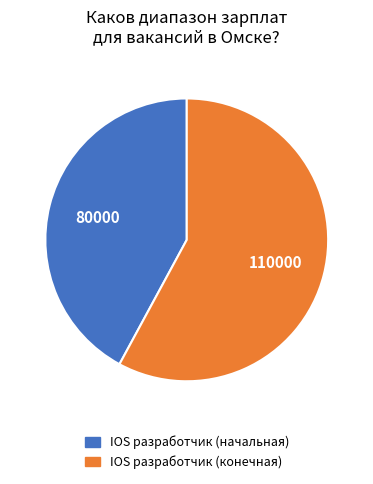

Rank the categories by value from highest to lowest.

IOS разработчик (конечная), IOS разработчик (начальная)